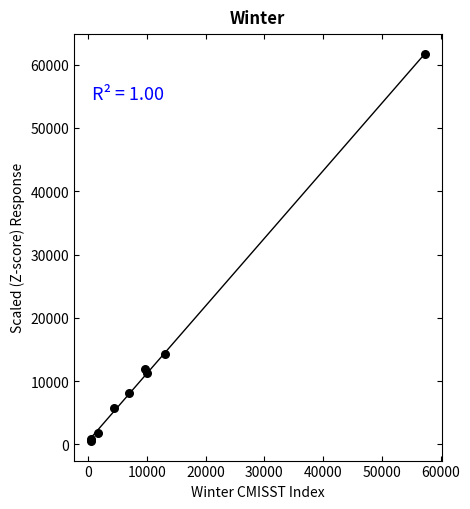

What Y value in the scatter plot is closest to 31069?

14289